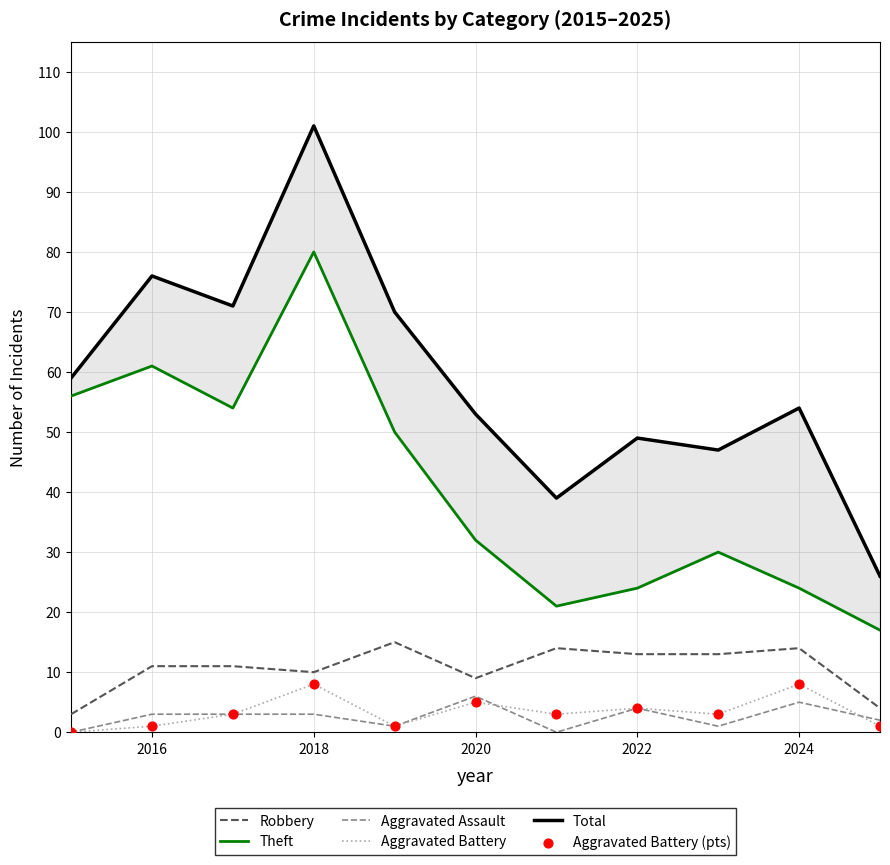

What are all the series names shown in the legend?

Robbery, Theft, Aggravated Assault, Aggravated Battery, Total, Aggravated Battery (pts)